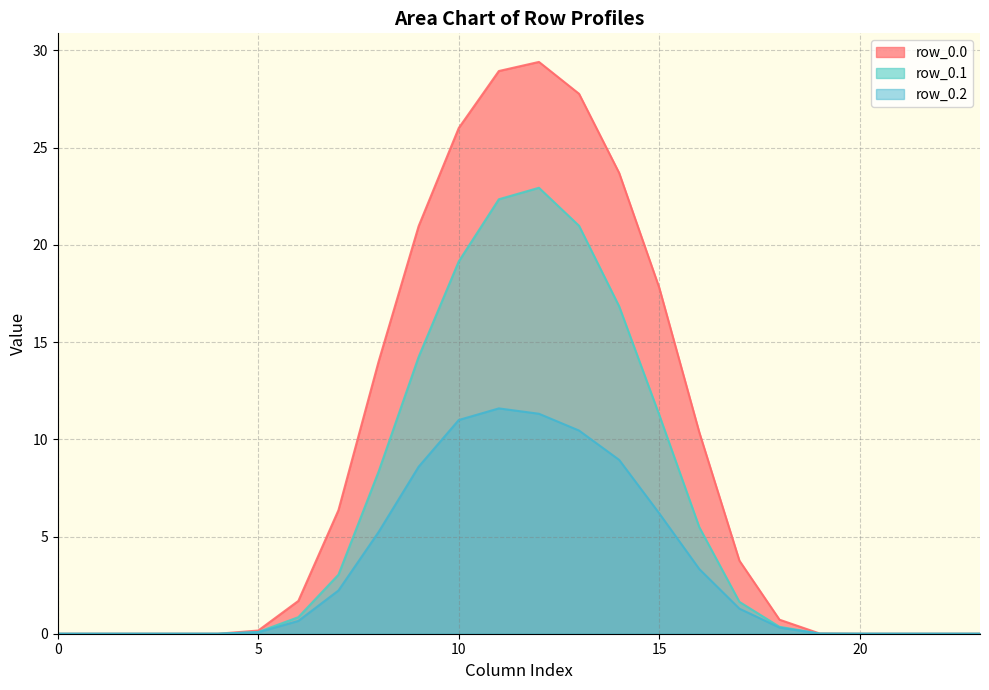

What is the value of the row_0.0 point at the 18th from the left?

3.8